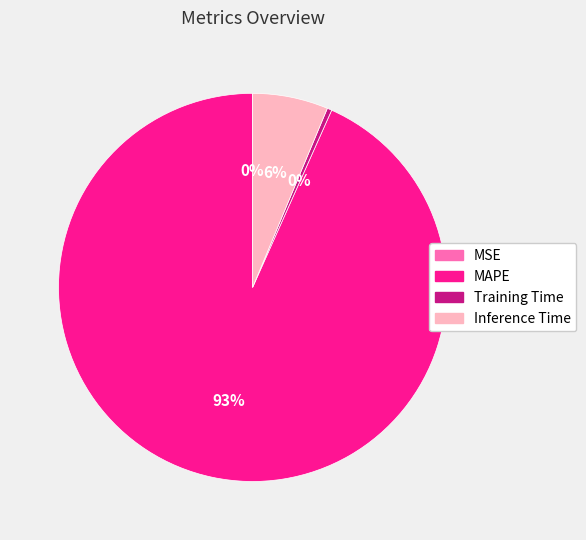

To the nearest percent, what percentage of the pie is Inference Time?

6%